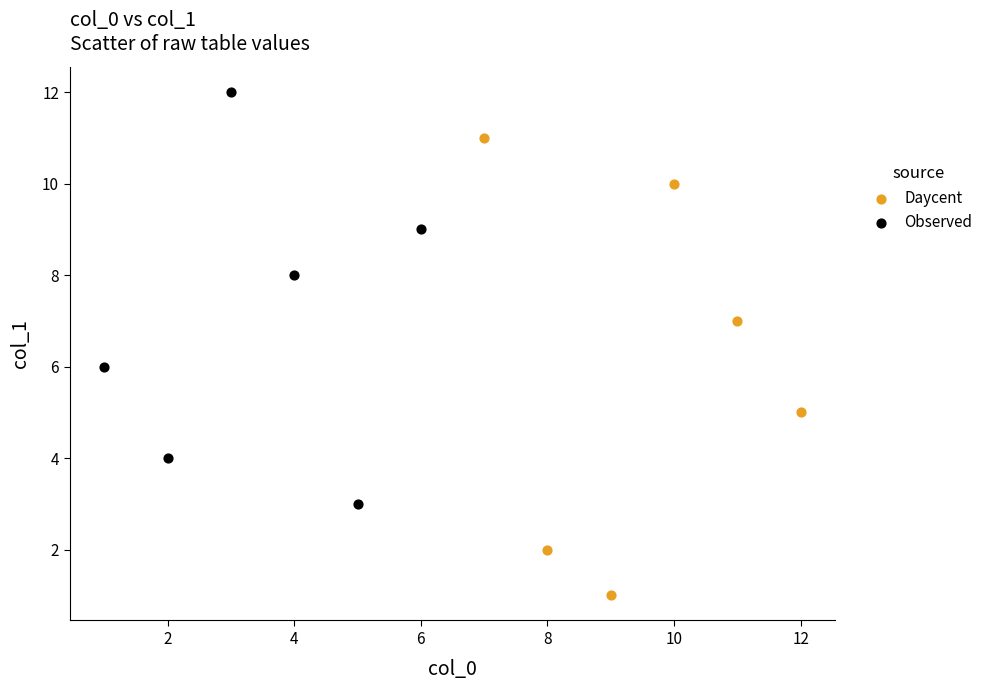

Which series has the widest spread of Y values?

Daycent